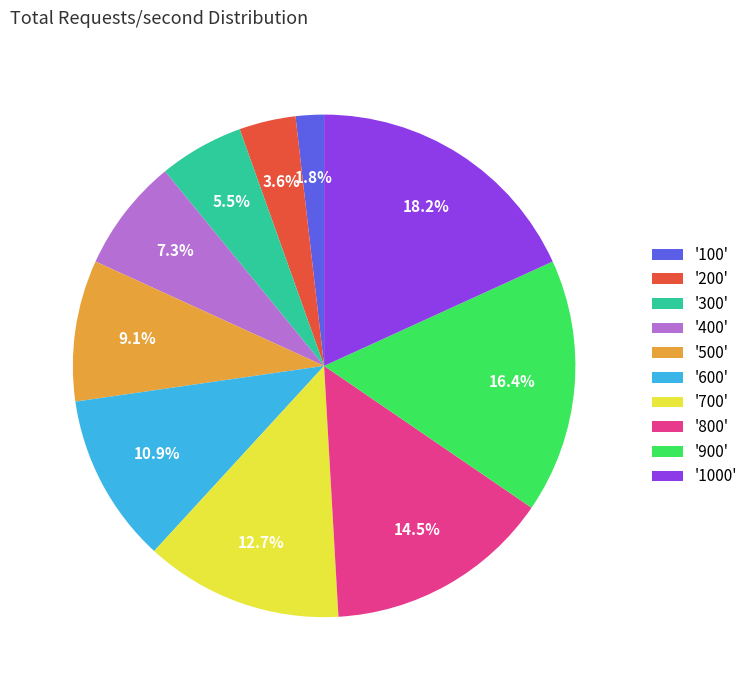

What is the largest slice in the pie chart?

'1000'